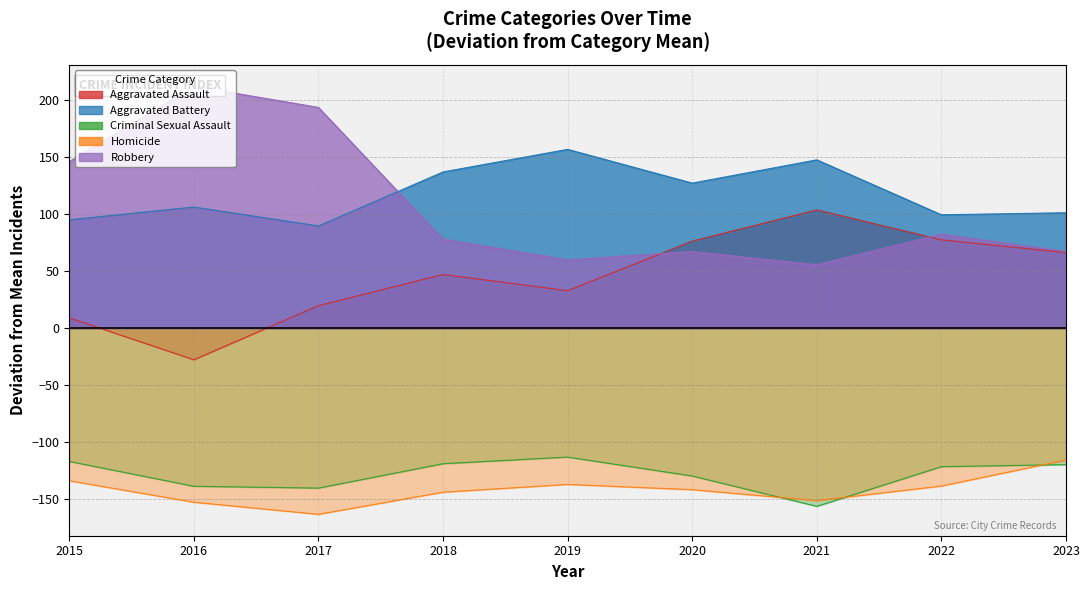

Which category has the highest value in the Aggravated Battery series?

2019